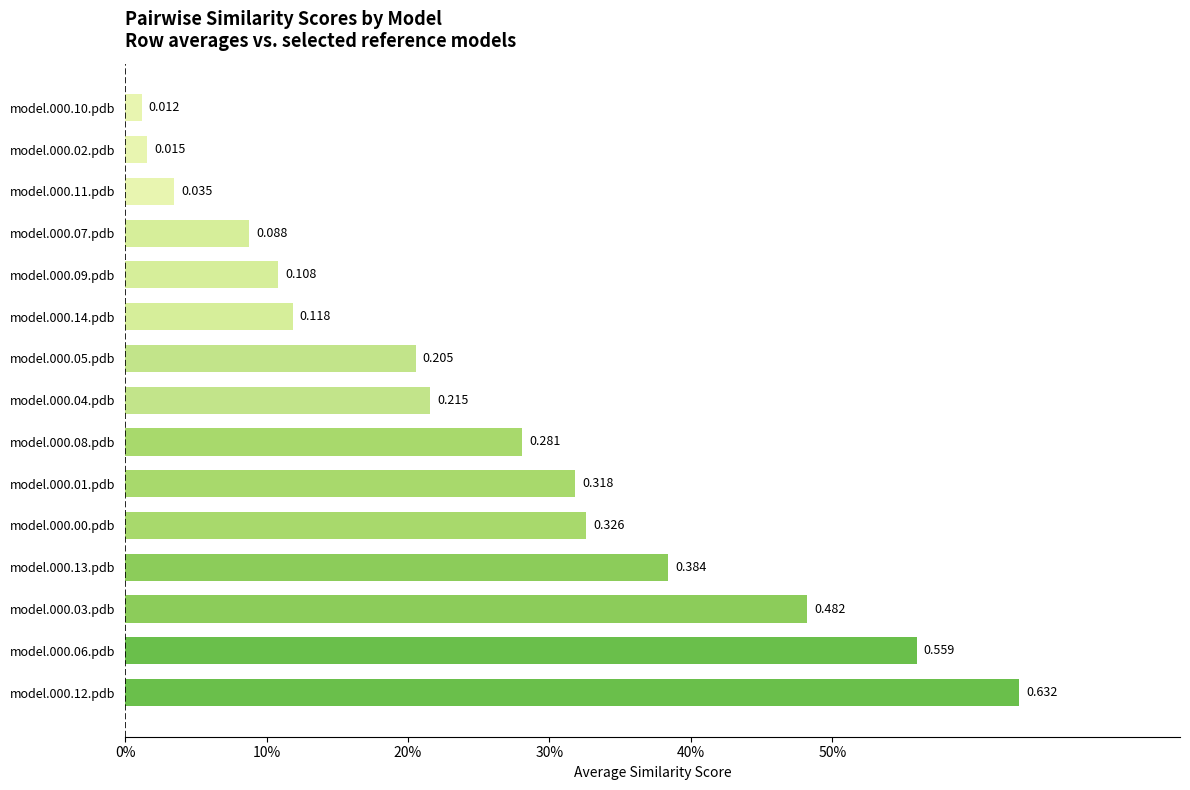

Does the chart contain any negative values?

No